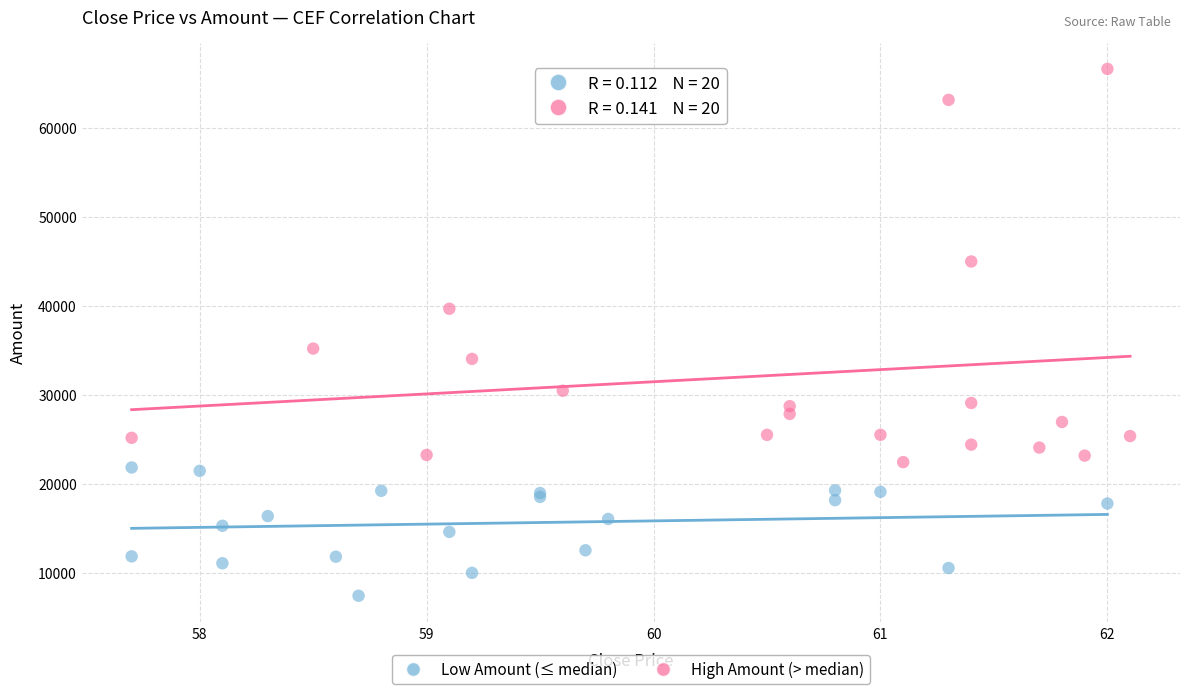

Which series contains the lowest Y value?

Low Amount (≤ median)